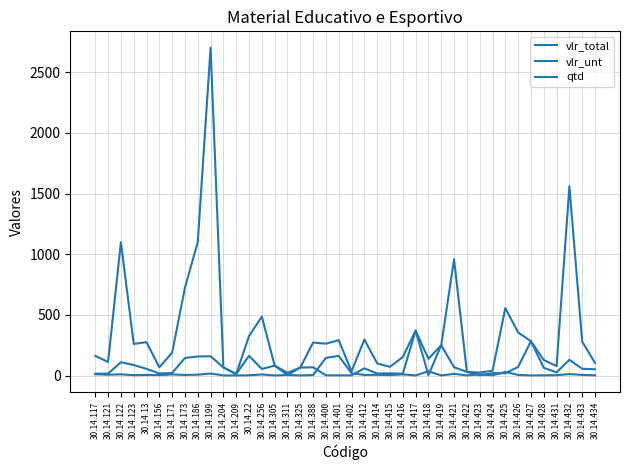

How many lines are shown in the chart?

3